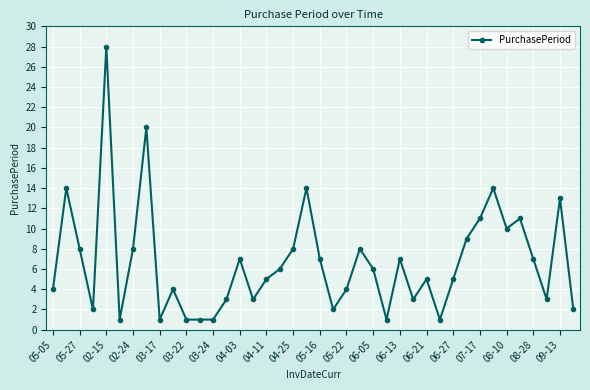

What is the maximum value shown in the chart?

28